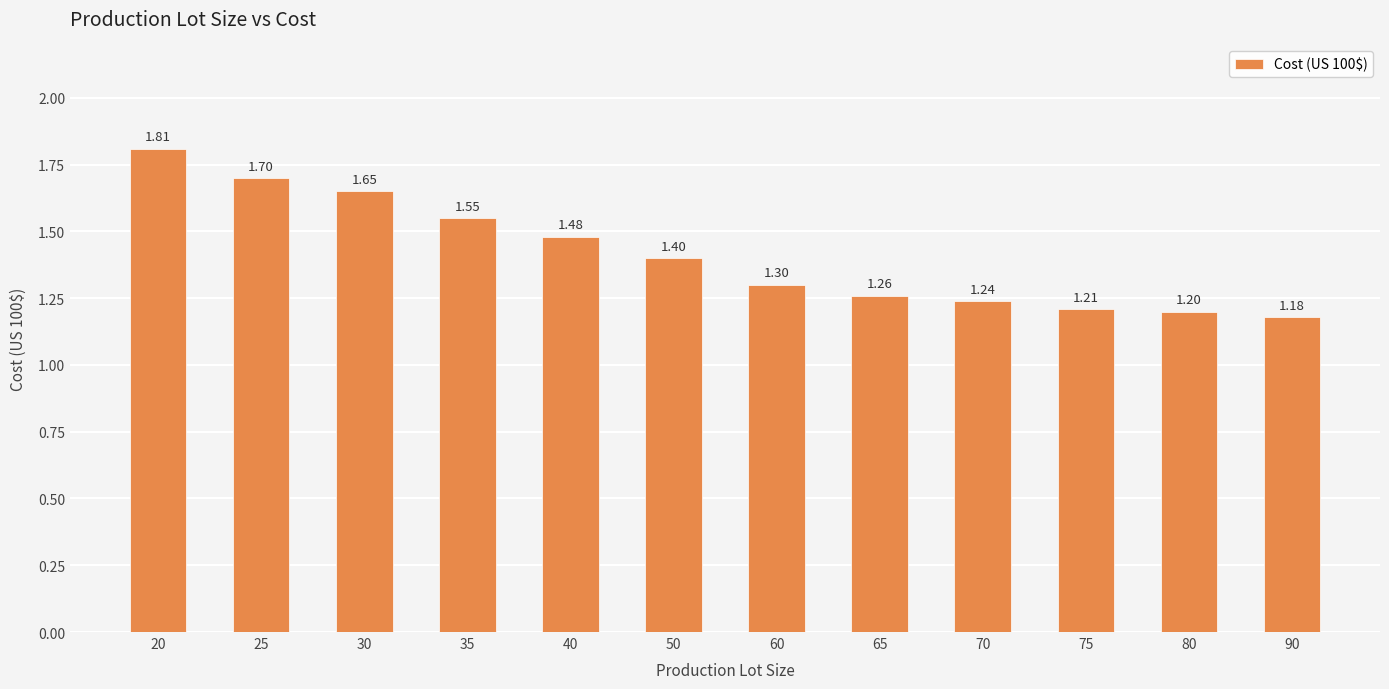

Between 35 and 60, which is larger?

35